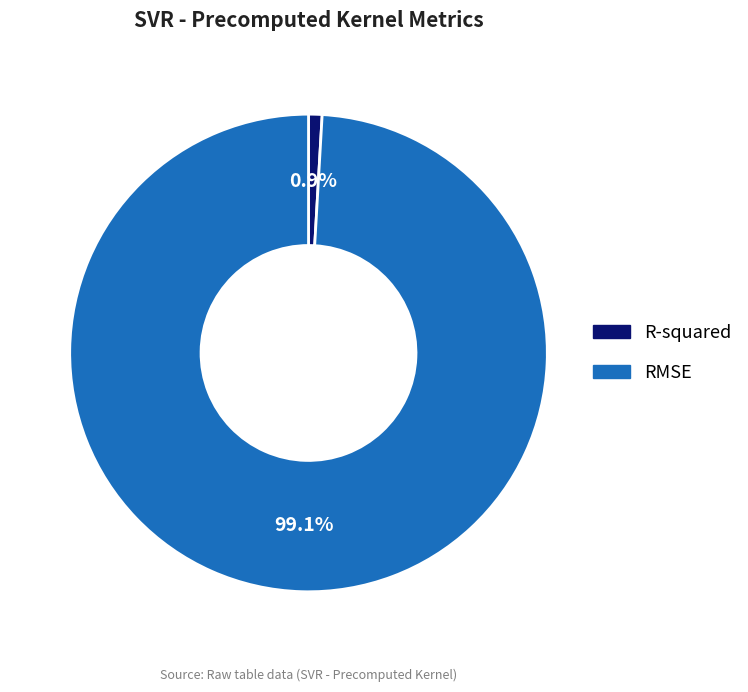

Which slice is the smallest?

R-squared